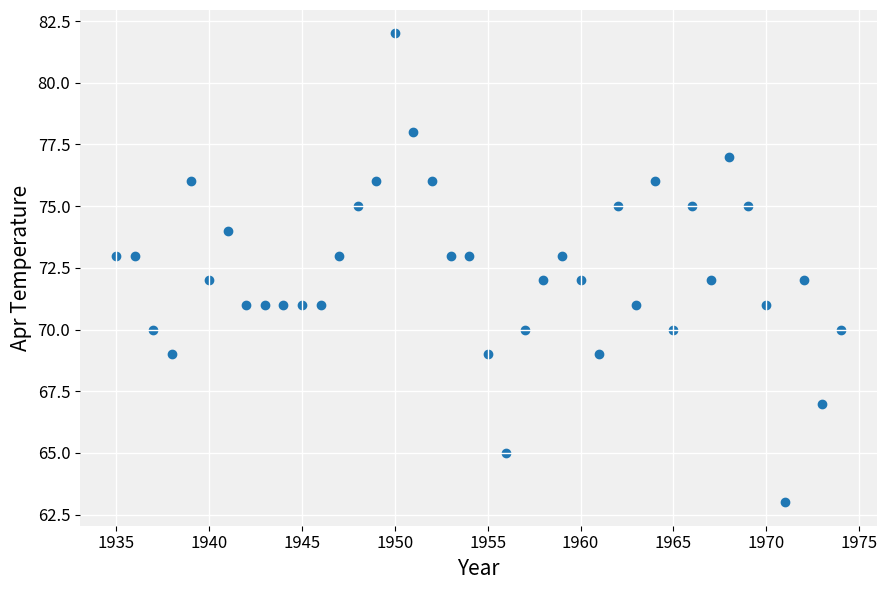

What is the range of X values (max minus min)?

39